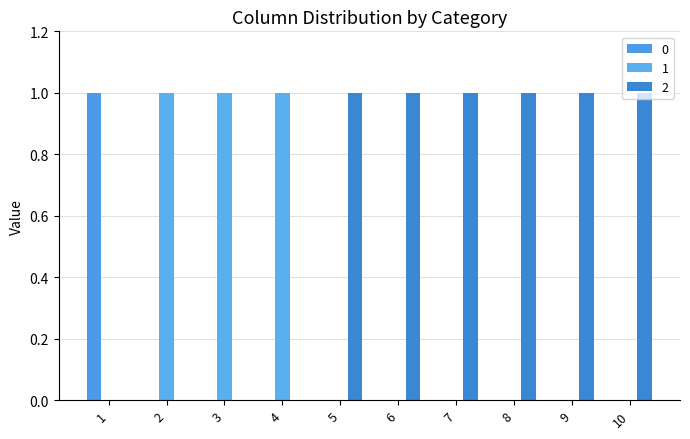

Count the number of categories in the chart.

10